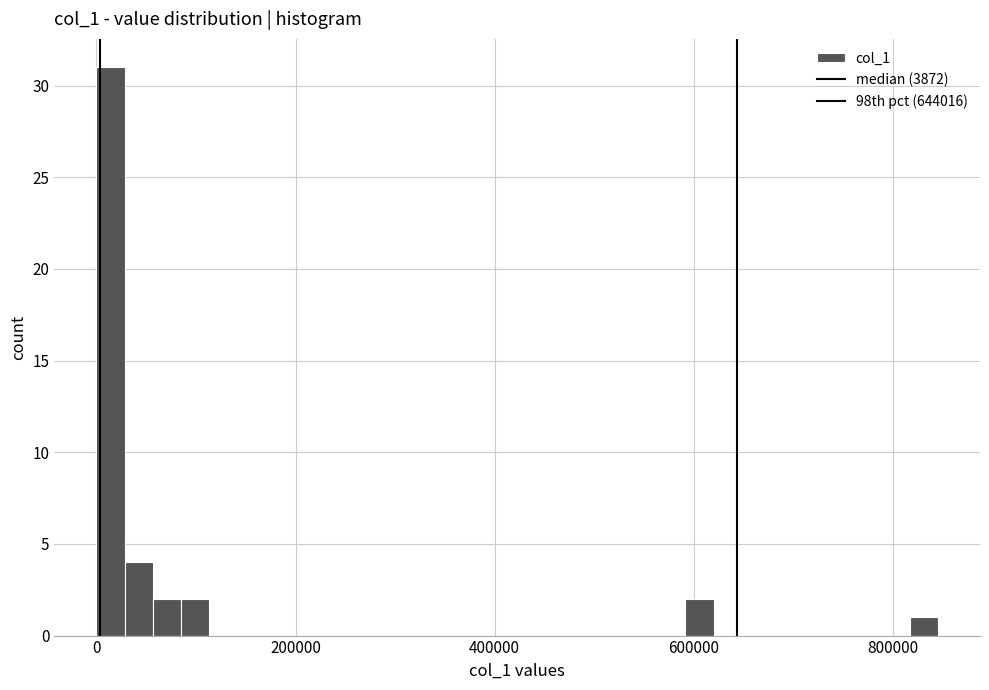

Around what value on the x-axis is the tallest bar? Give the approximate position of its centre, as read against the axis.

20000